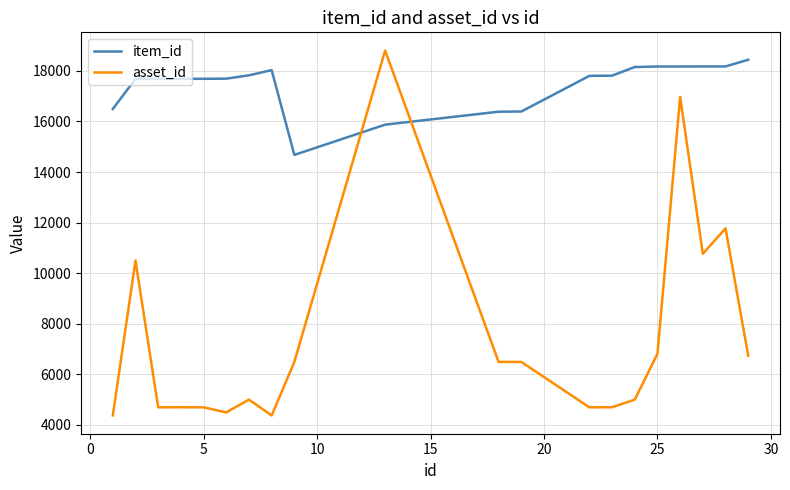

Which series has the largest total across all categories?

item_id